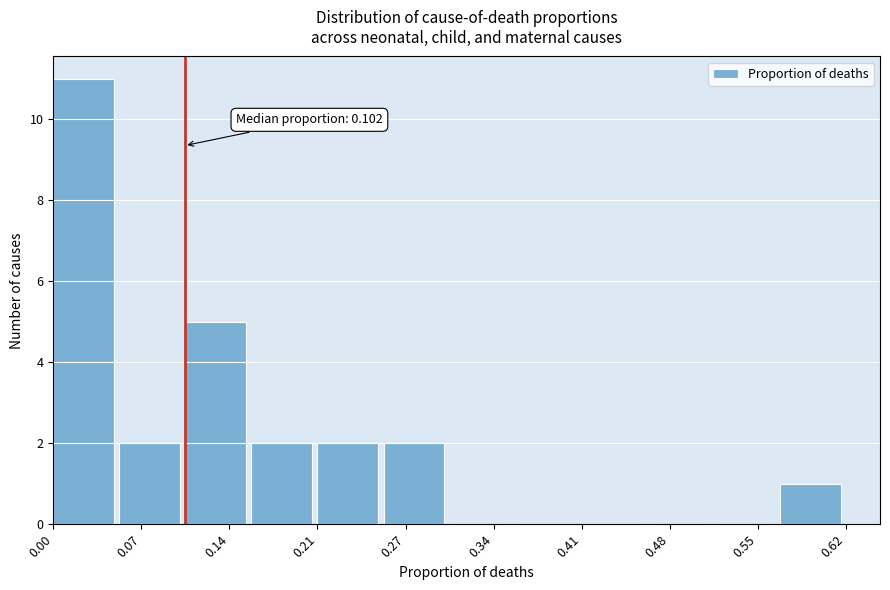

Which range on the x-axis has the tallest bar?

0.00 to 0.05